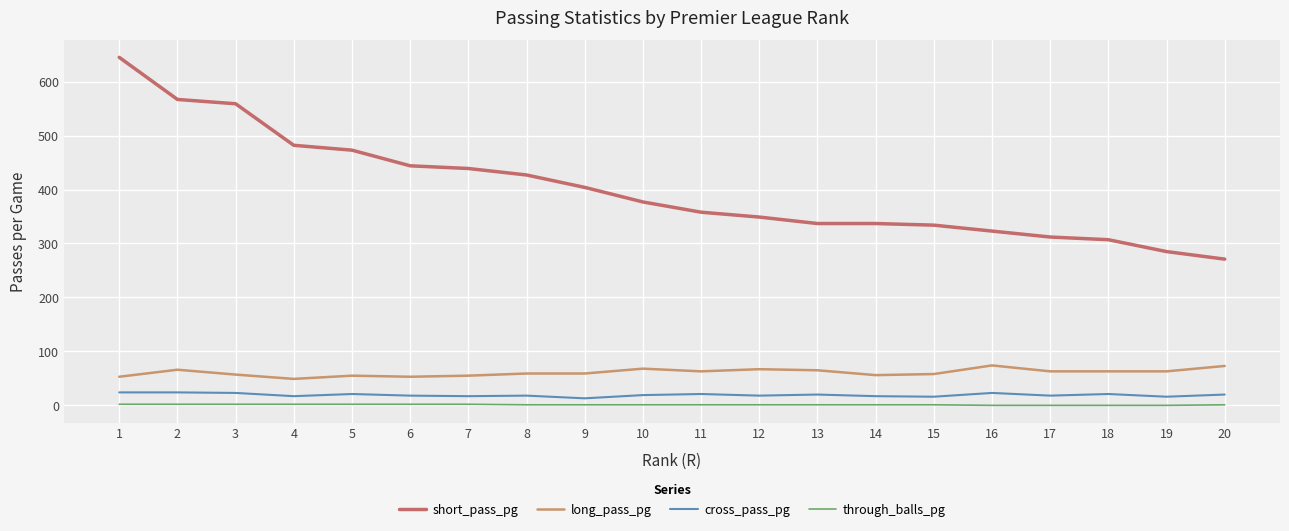

How many lines are shown in the chart?

4